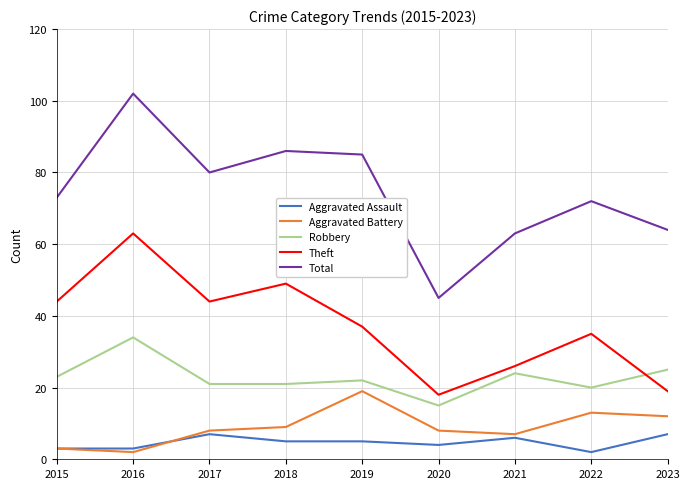

True or false: Aggravated Battery and Total intersect in this chart.

False